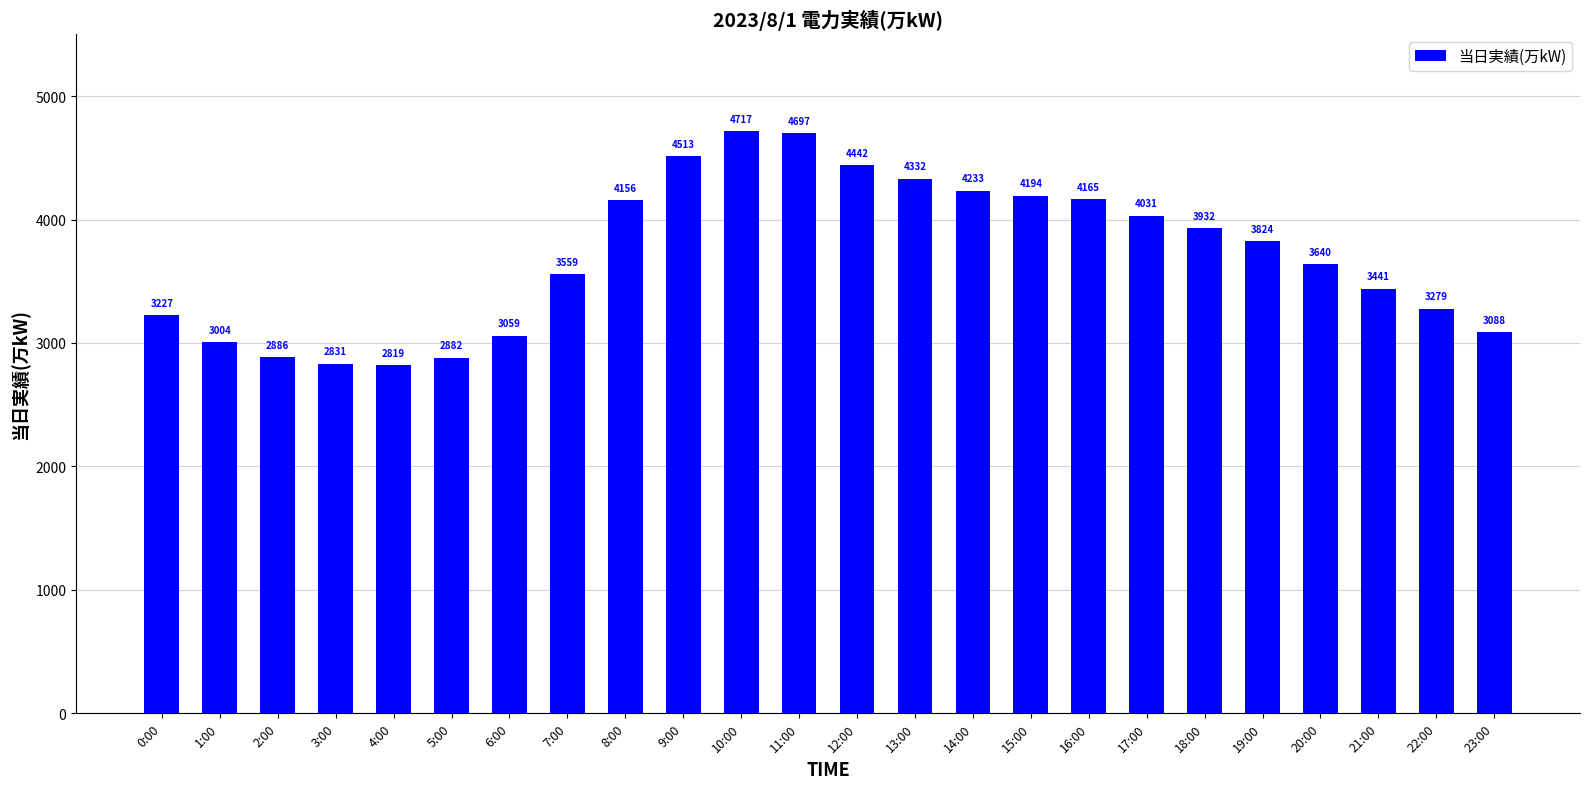

Between 23:00 and 22:00, which is larger?

22:00